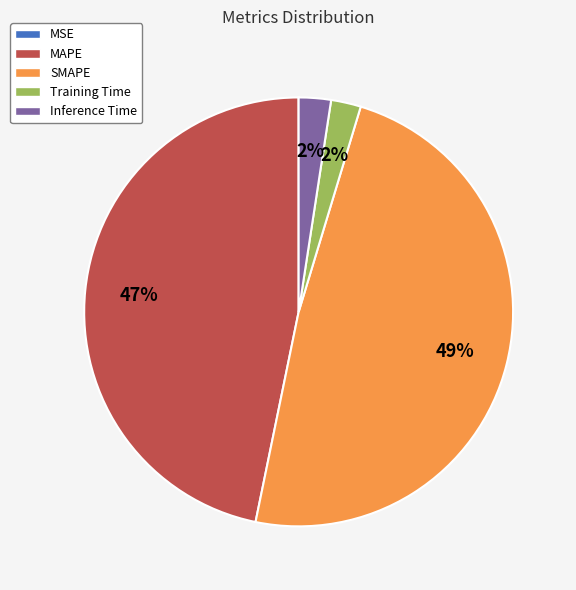

To the nearest percent, what is the difference between the largest and smallest slice percentages?

49%